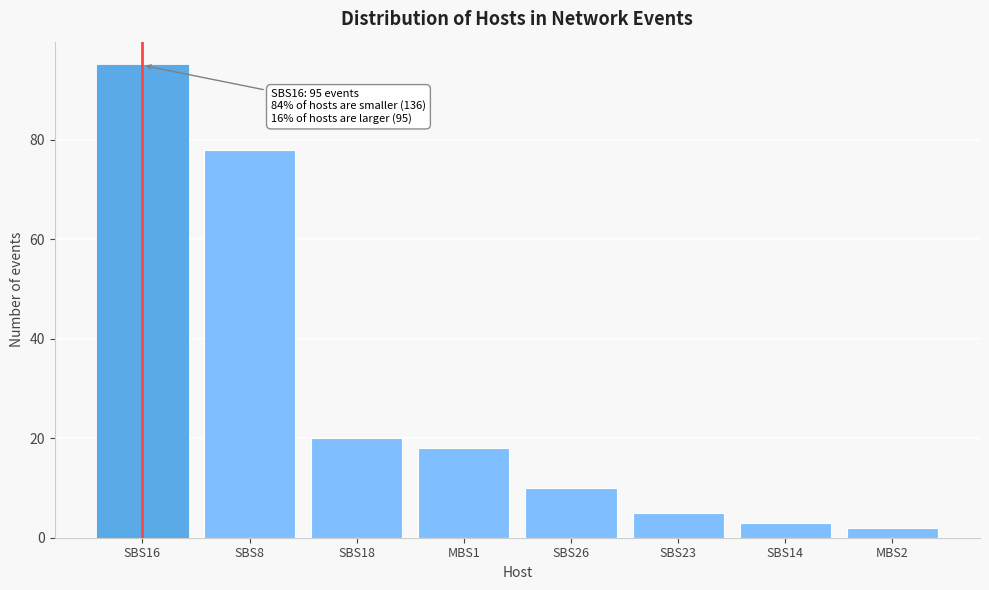

Reading right to left, extract all data points from this chart.

MBS2=2	SBS14=3	SBS23=5	SBS26=10	MBS1=18	SBS18=20	SBS8=78	SBS16=95